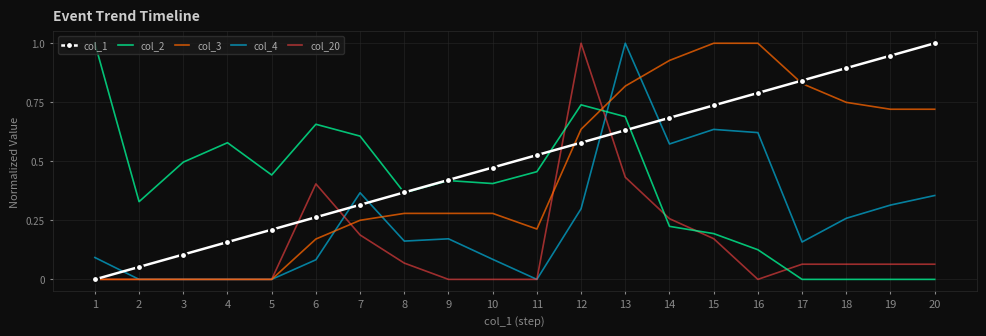

At which category is the sum across all series the highest?

13